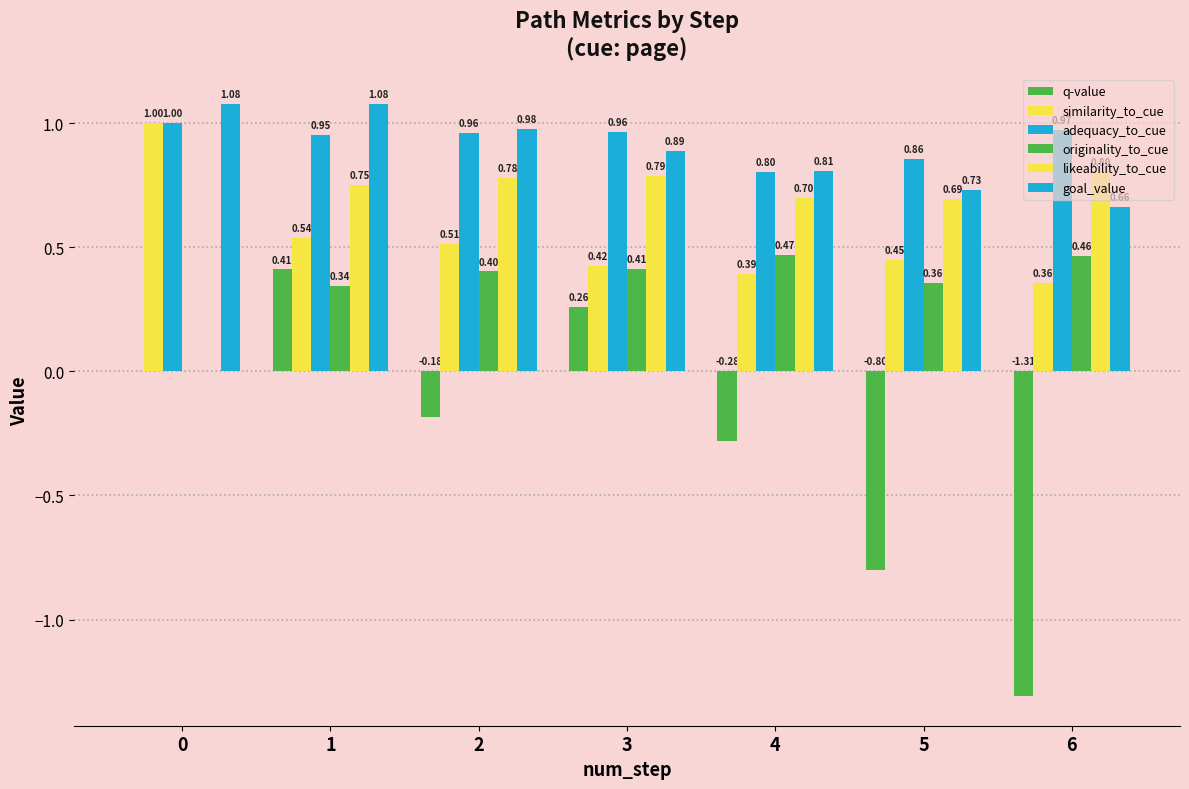

How many data points does each series have?

7